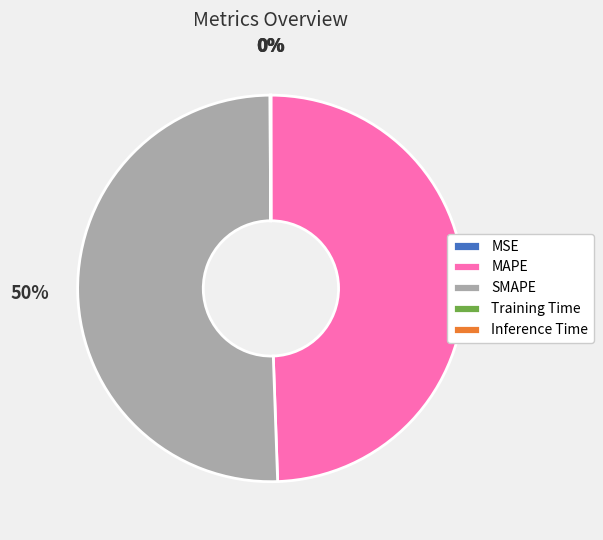

Which category accounts for the majority?

SMAPE